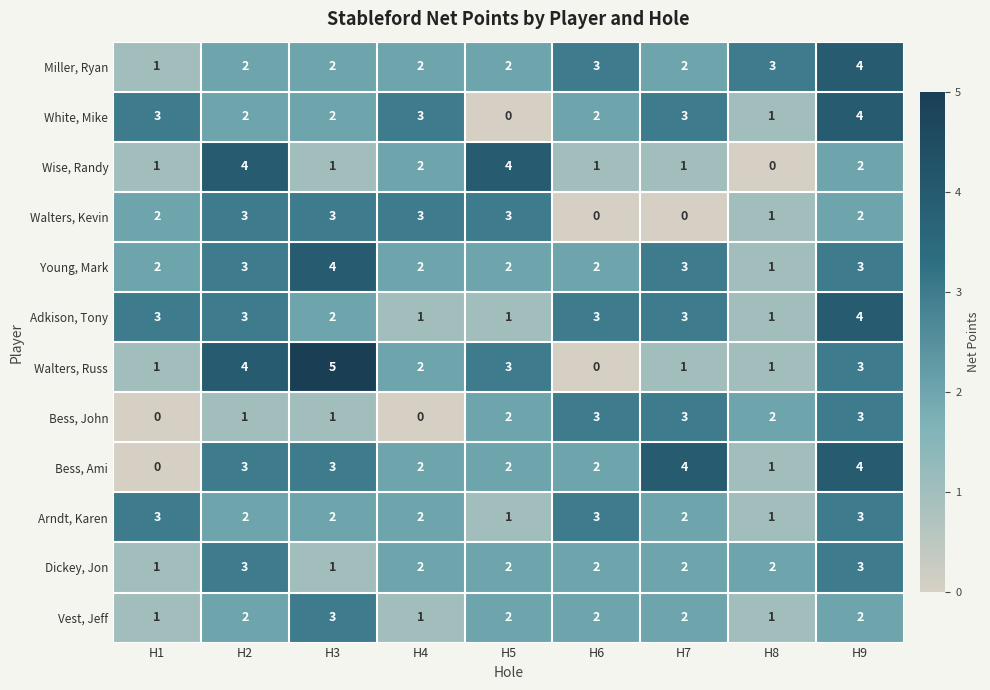

What is the sum of all Bess, Ami values?

21